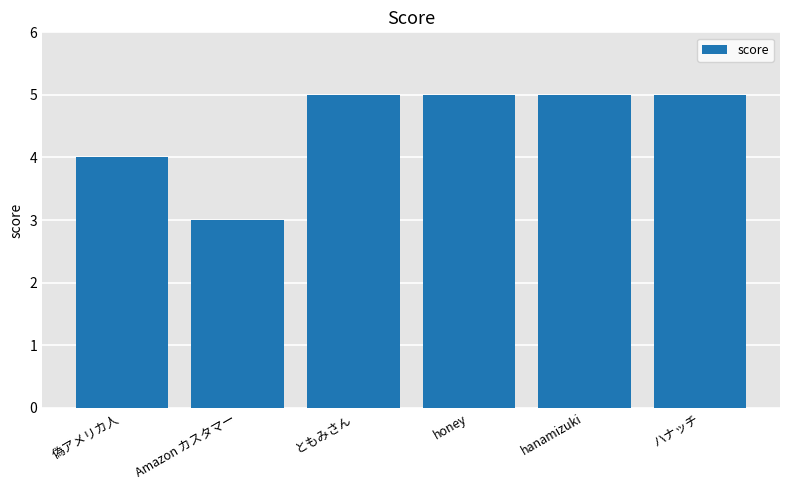

Reading left to right, extract all data points from this chart.

4	3	5	5	5	5